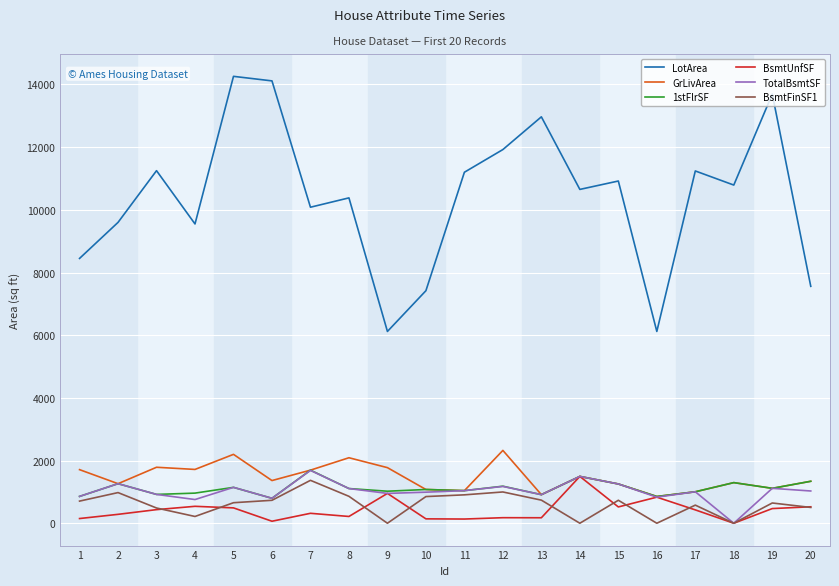

True or false: LotArea and 1stFlrSF intersect in this chart.

False